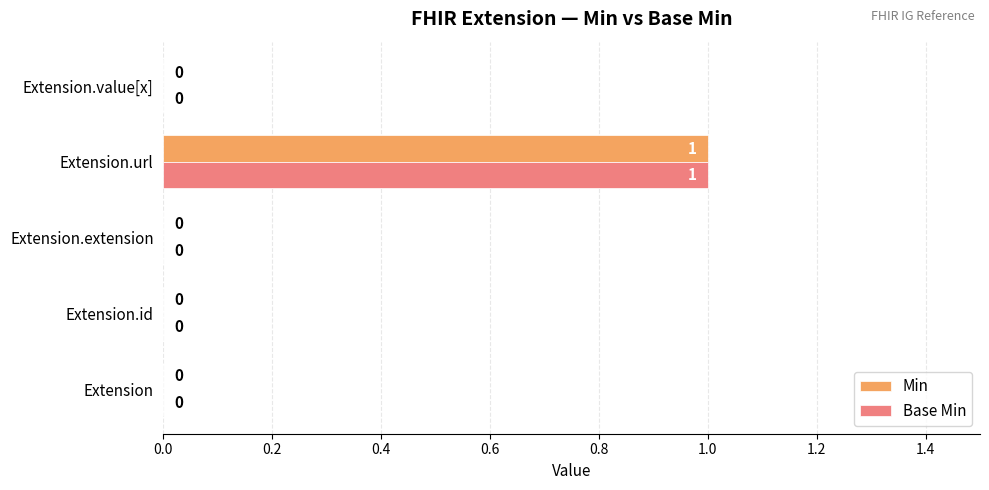

At which label does Base Min reach its peak?

Extension.url